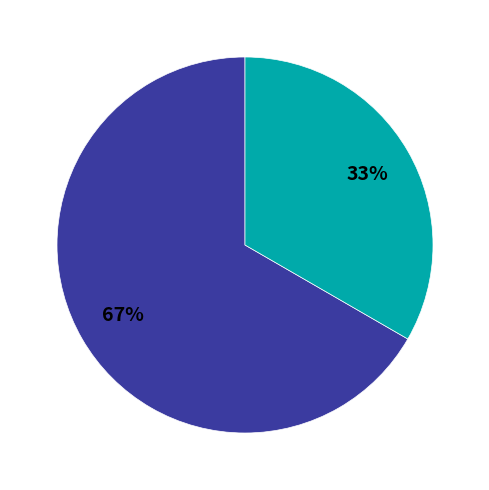

To the nearest percent, what is the average slice percentage?

50%